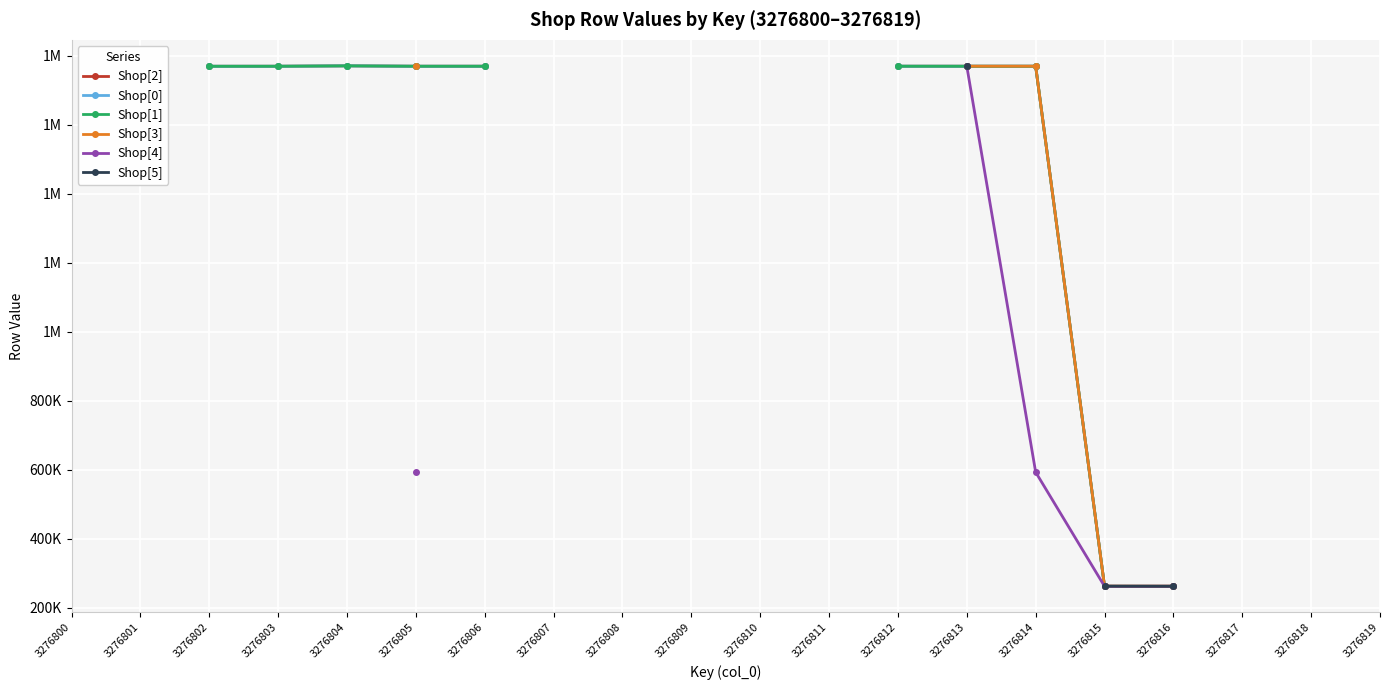

Where does the Shop[0] series first go above 1769734?

3276804